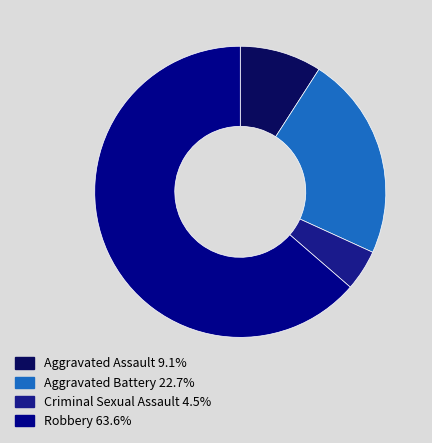

Is the sum of Aggravated Assault and Robbery greater than half?

Yes